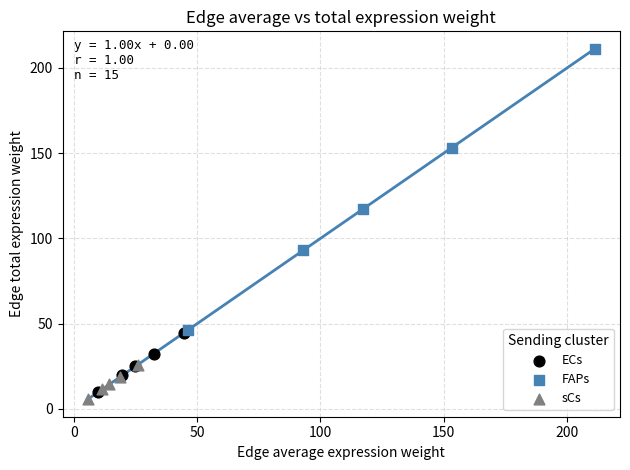

What are all the series names shown in the legend?

ECs, FAPs, sCs